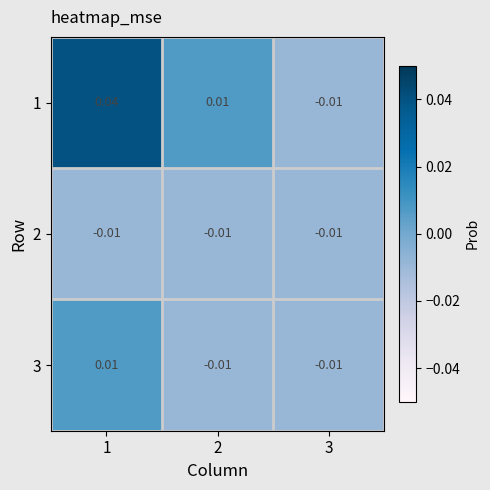

Which category has the highest value in the 2 series?

1